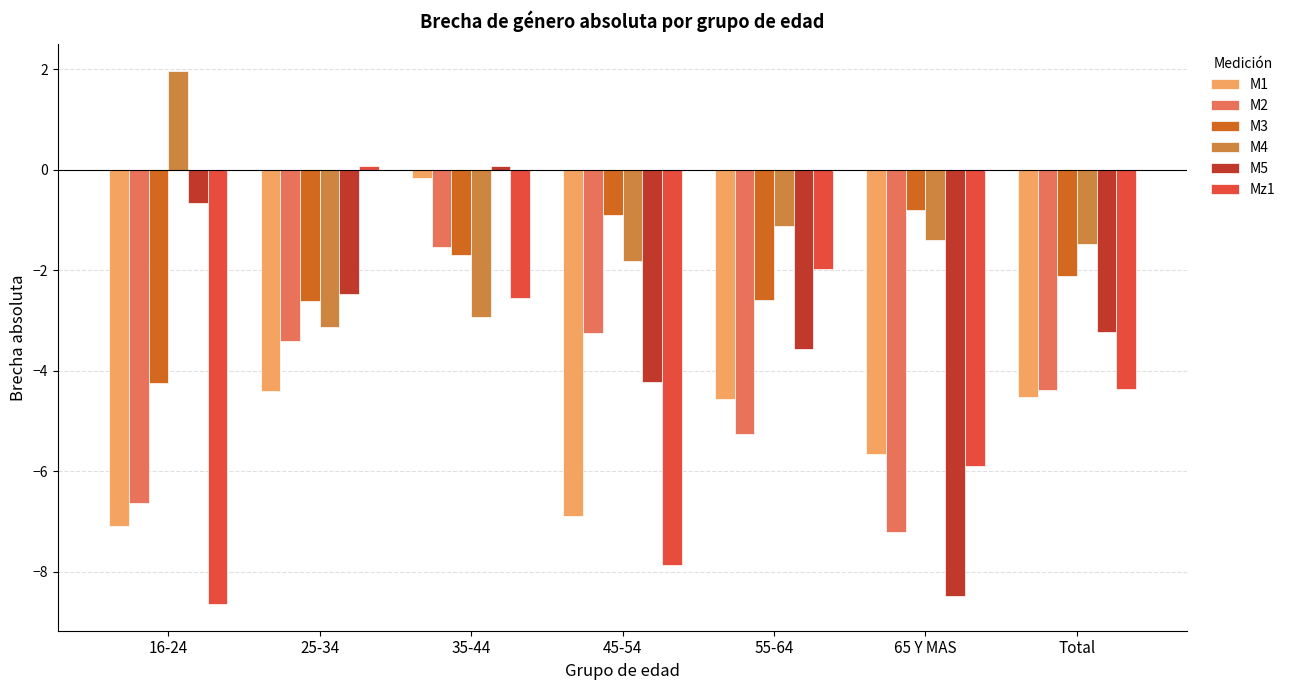

What is the label of the 2nd bar from the left?

25-34